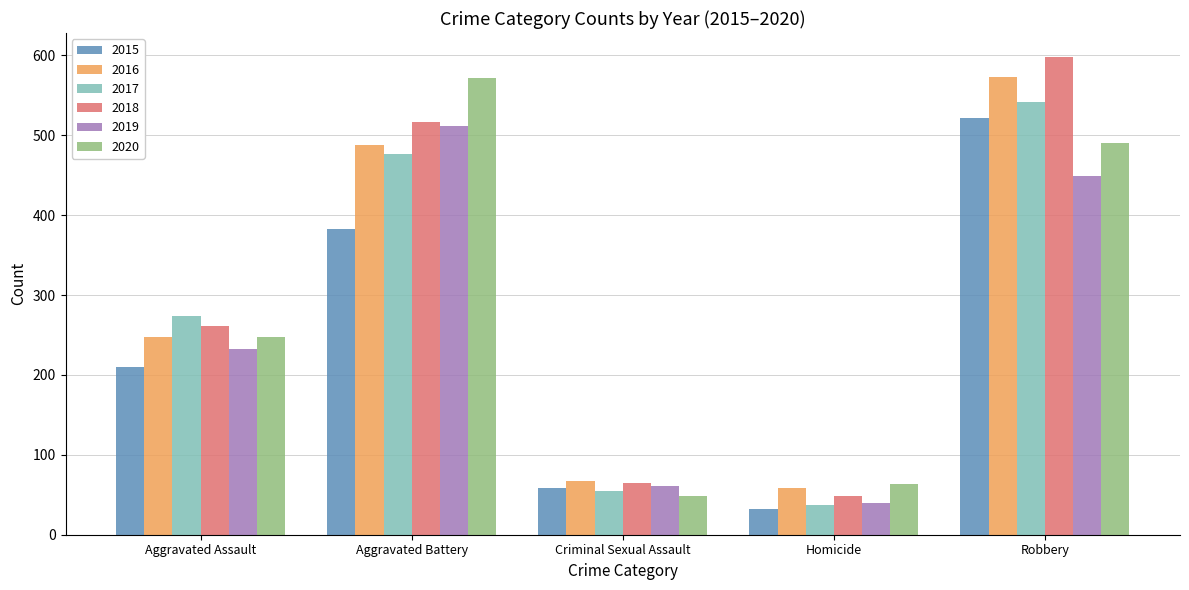

How many groups of bars are there?

5